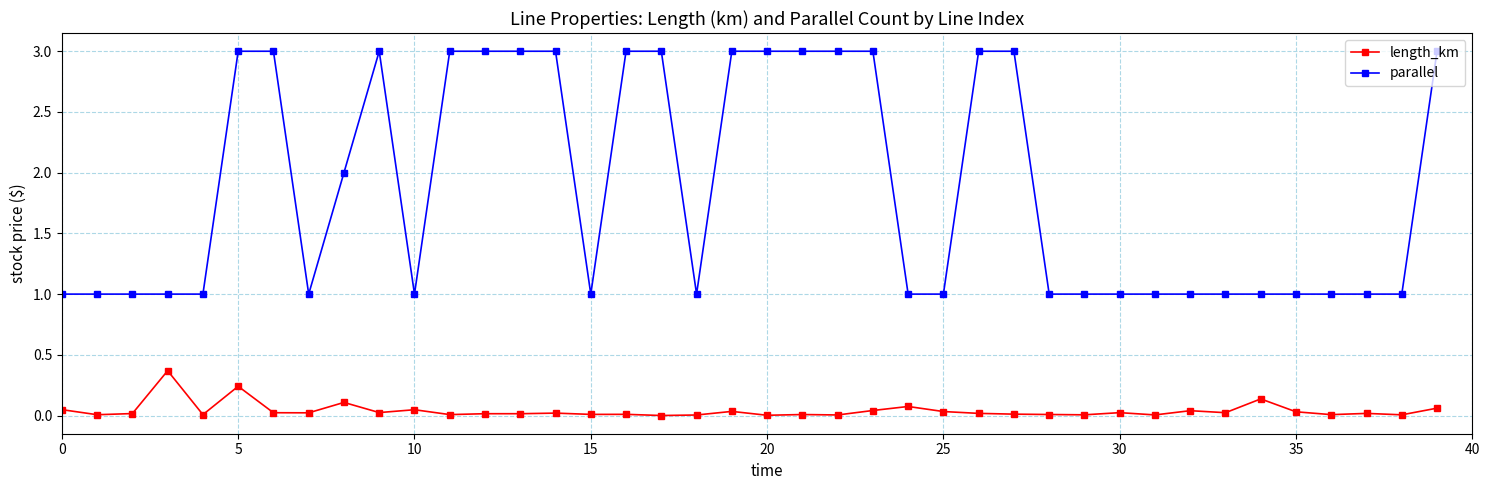

Which series has the widest spread of values?

parallel